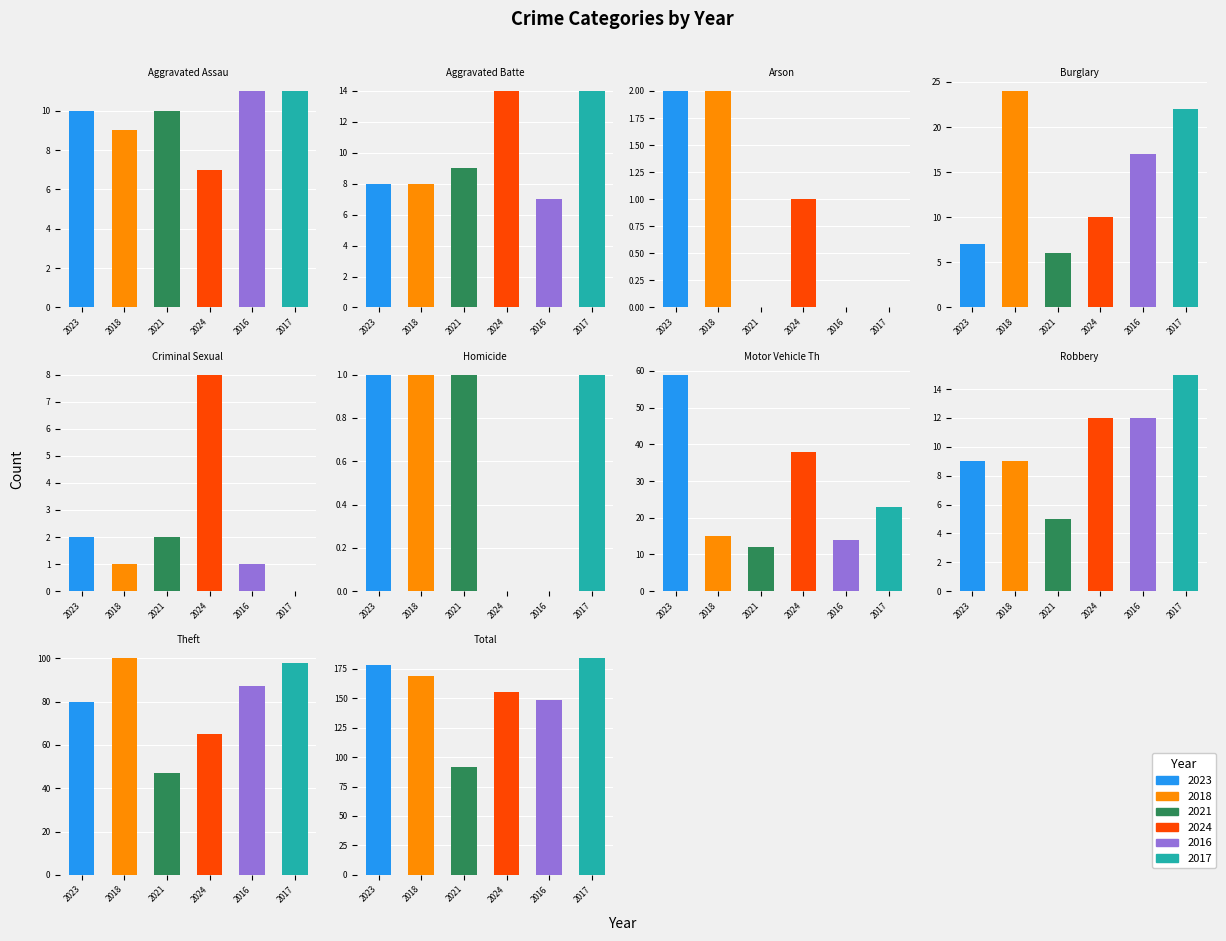

Is the value of 2017 at Theft greater than the value of 2016 at Motor Vehicle Theft?

Yes